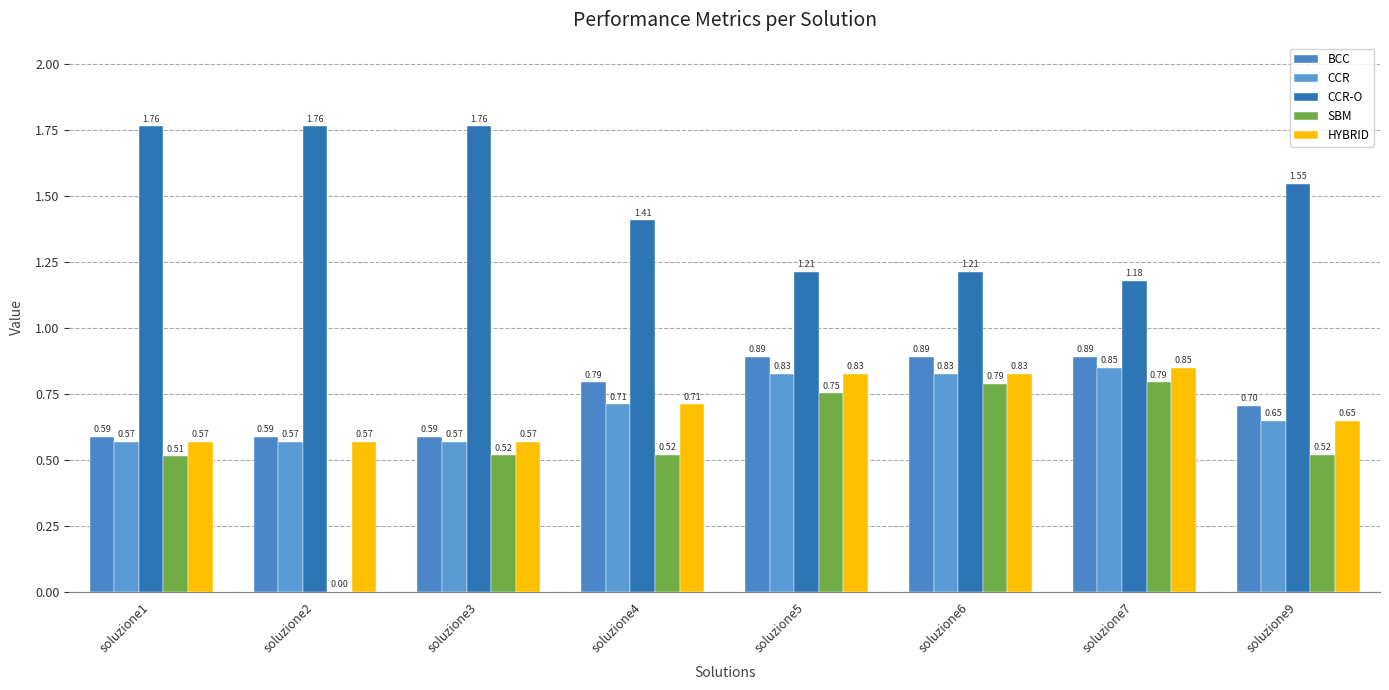

Are the bars horizontal?

No